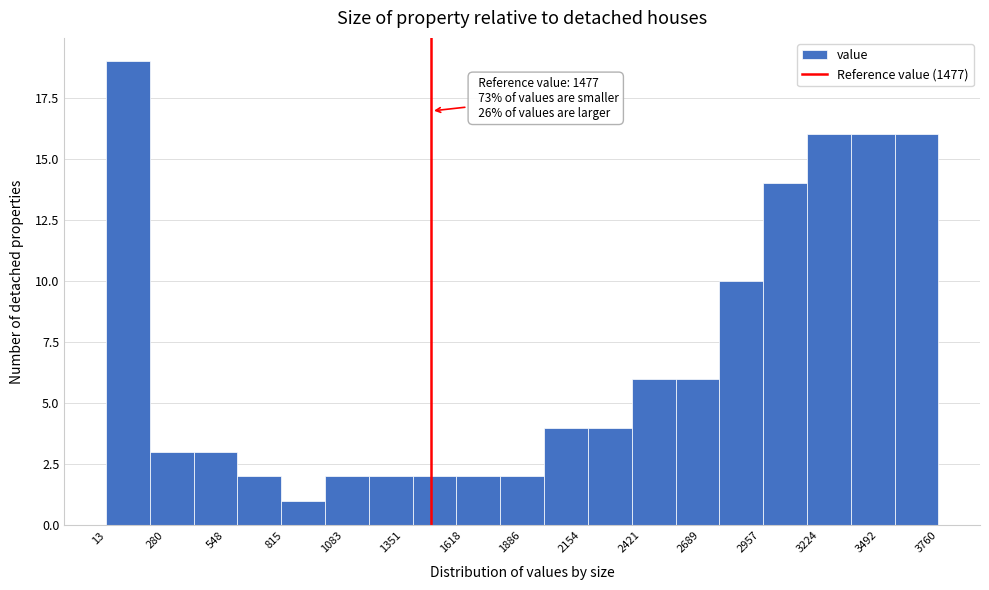

Around what value on the x-axis is the tallest bar? Give the approximate position of its centre, as read against the axis.

100